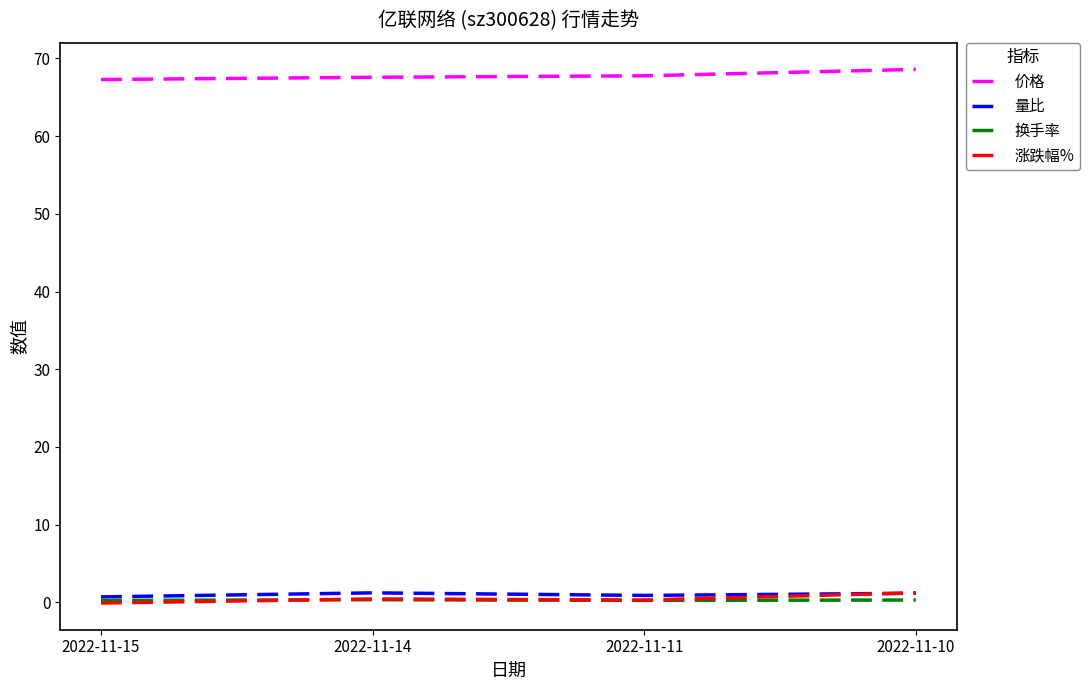

Which series has the largest total across all categories?

价格